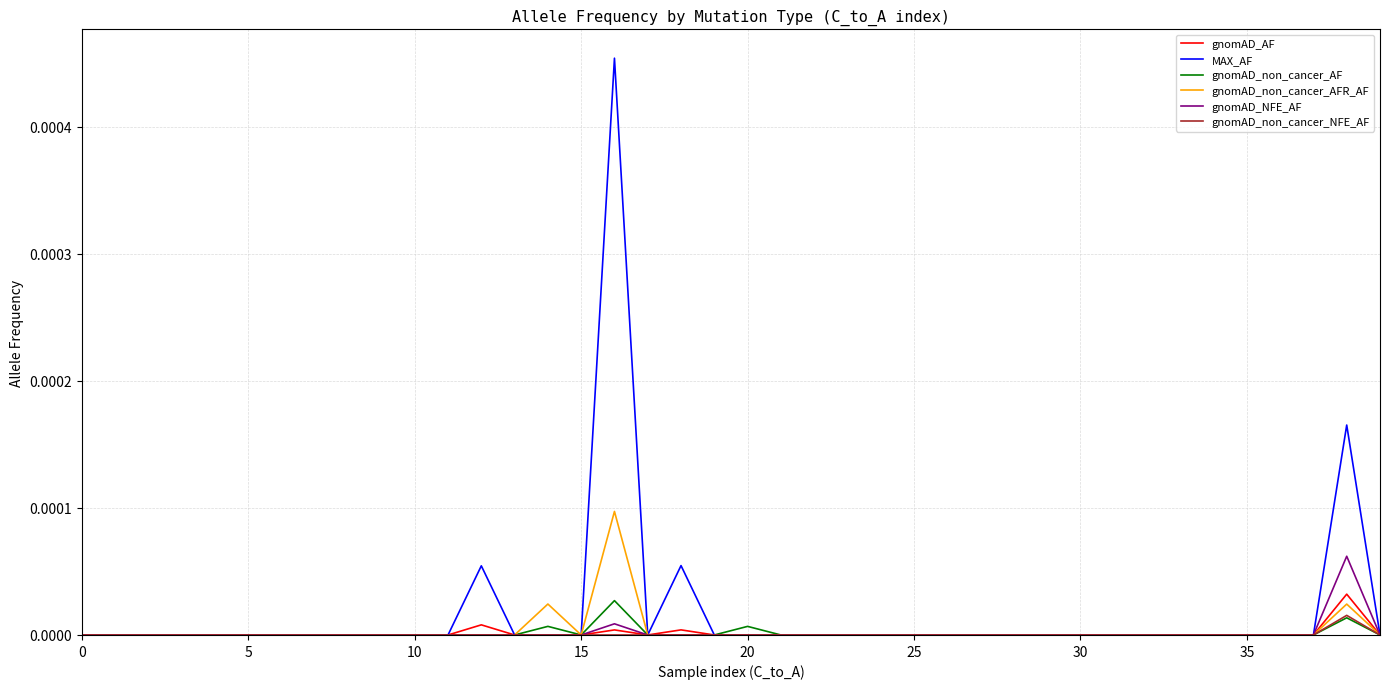

Does the chart display data point markers on the line(s)?

No